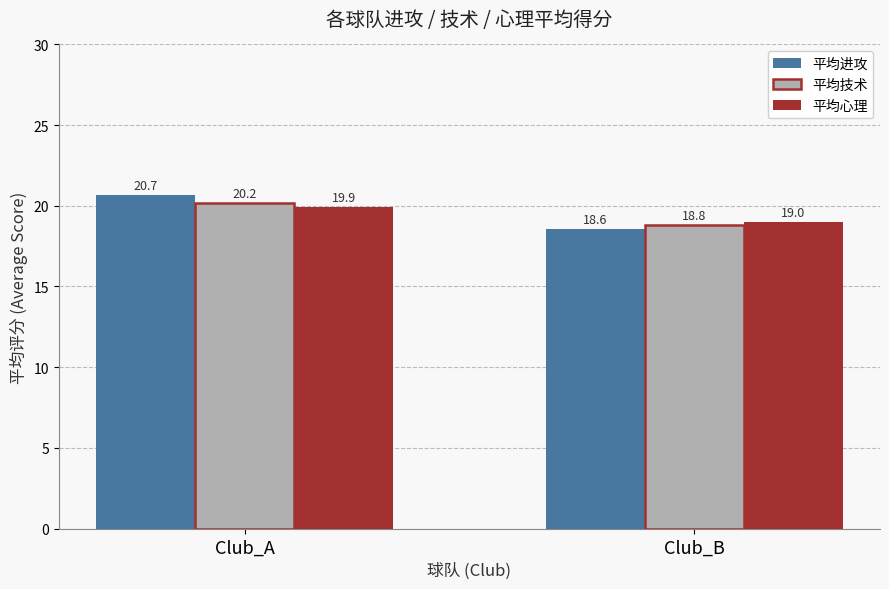

True or false: 平均技术 has a value of 10.6 at Club_B.

False